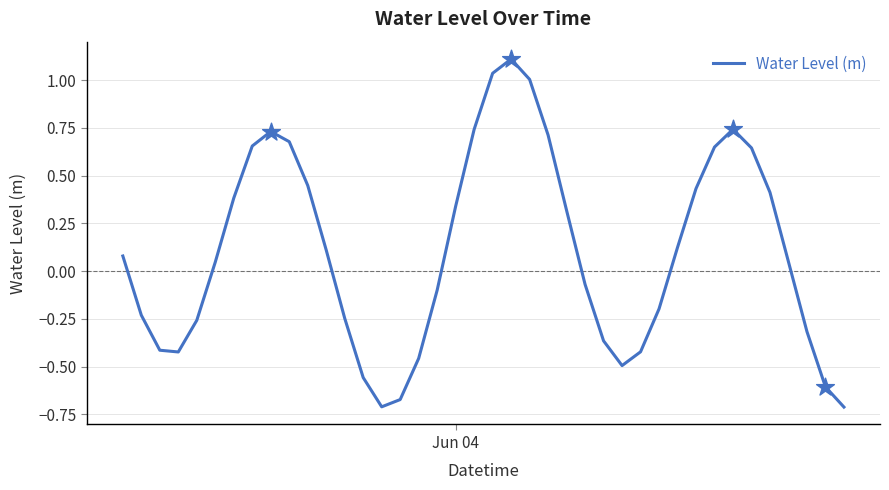

What is the greatest value displayed?

1.1